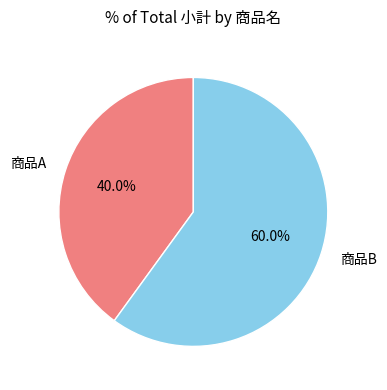

To the nearest percent, what is the combined percentage of 商品A and 商品B?

100%